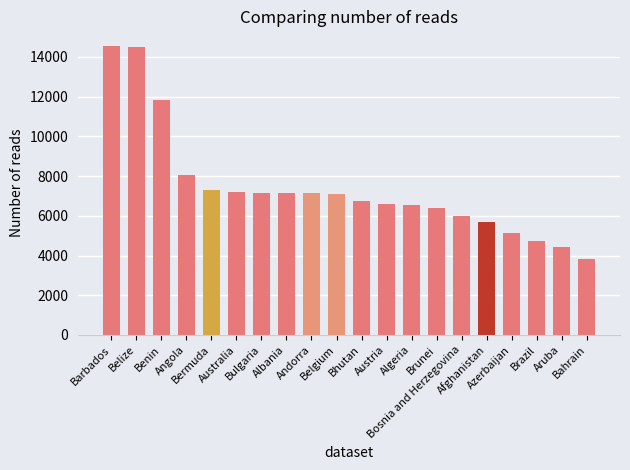

What is the label of the 4th bar from the left?

Angola